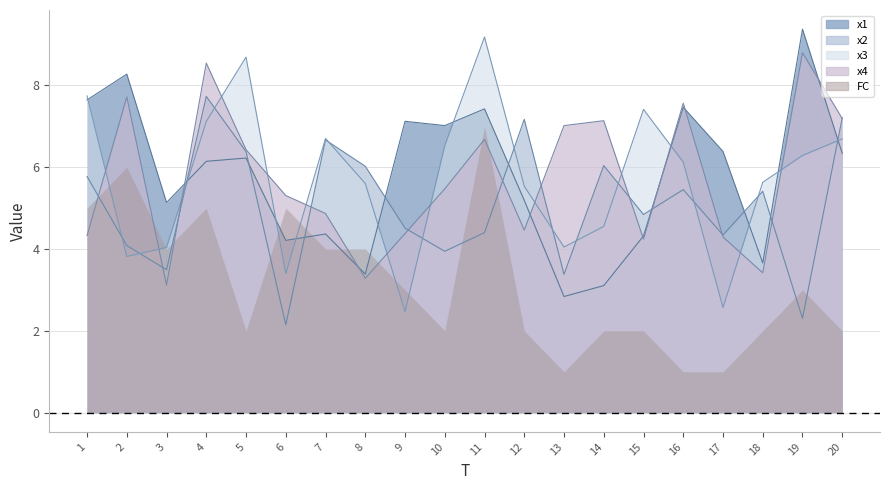

After their last crossing, which series has the higher values: x1 or x4?

x4